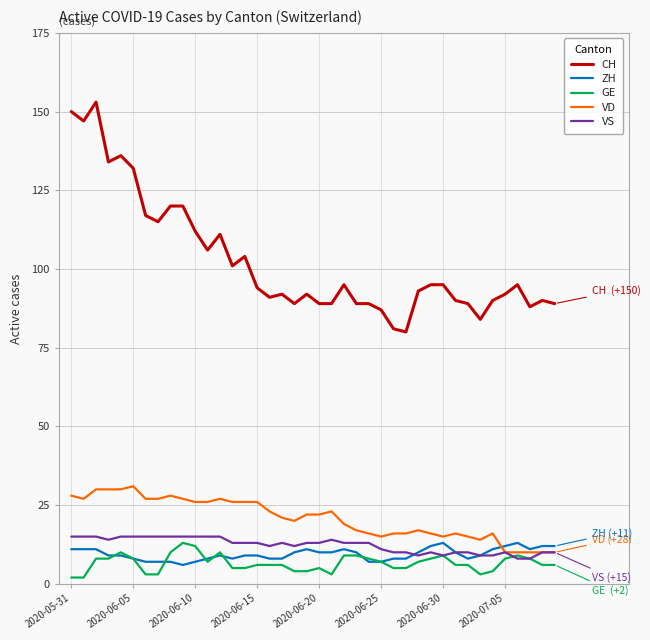

True or false: GE and CH intersect in this chart.

False